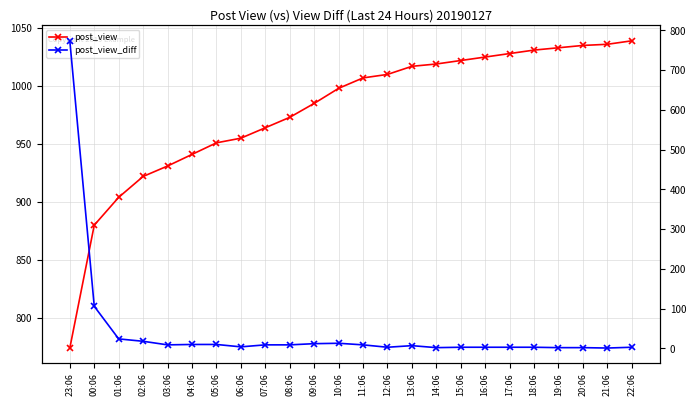

At which label does post_view_diff first exceed 9?

23:06